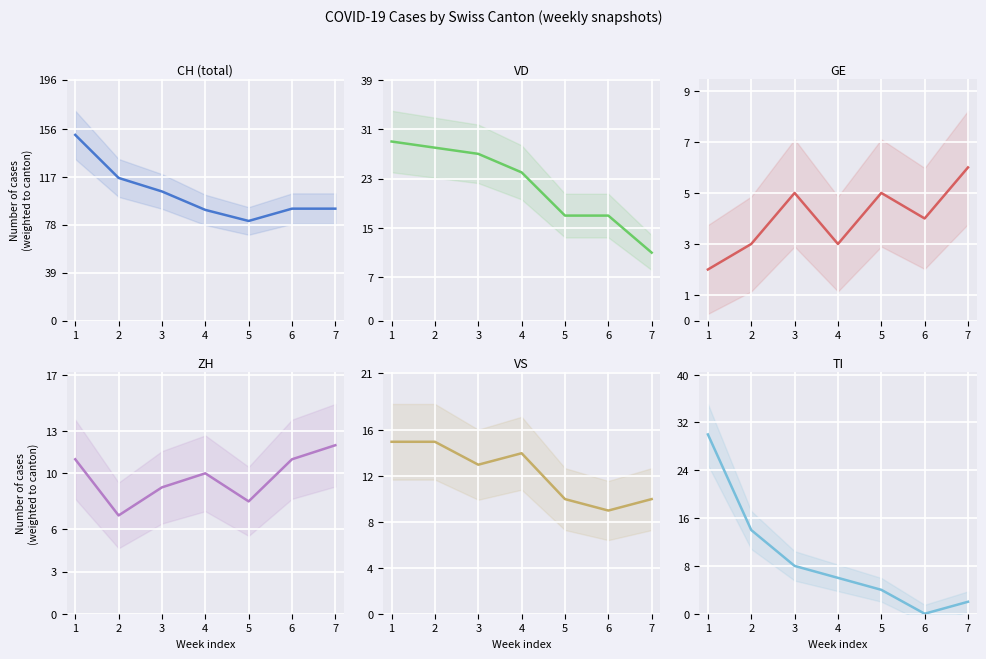

Reading left to right, what are all the values shown in this chart?

CH: 1=151	2=116	3=105	4=90	5=81	6=91	7=91
VD: 1=29	2=28	3=27	4=24	5=17	6=17	7=11
GE: 1=2	2=3	3=5	4=3	5=5	6=4	7=6
ZH: 1=11	2=7	3=9	4=10	5=8	6=11	7=12
VS: 1=15	2=15	3=13	4=14	5=10	6=9	7=10
TI: 1=30	2=14	3=8	4=6	5=4	6=0	7=2